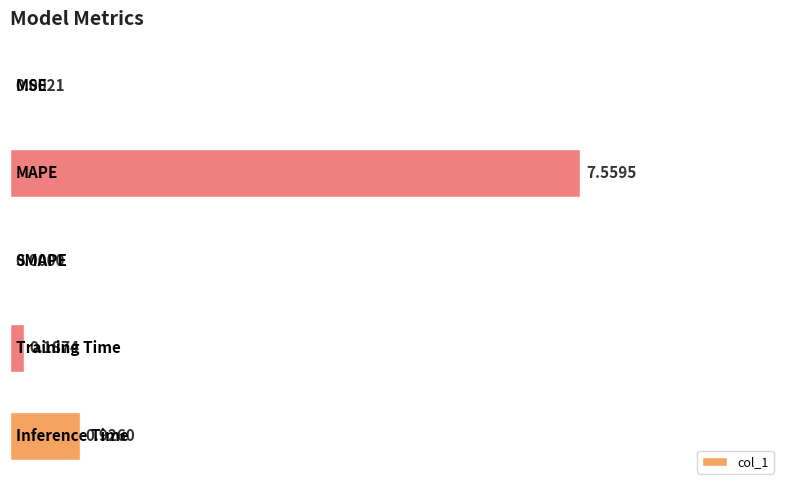

Are the bars horizontal?

Yes